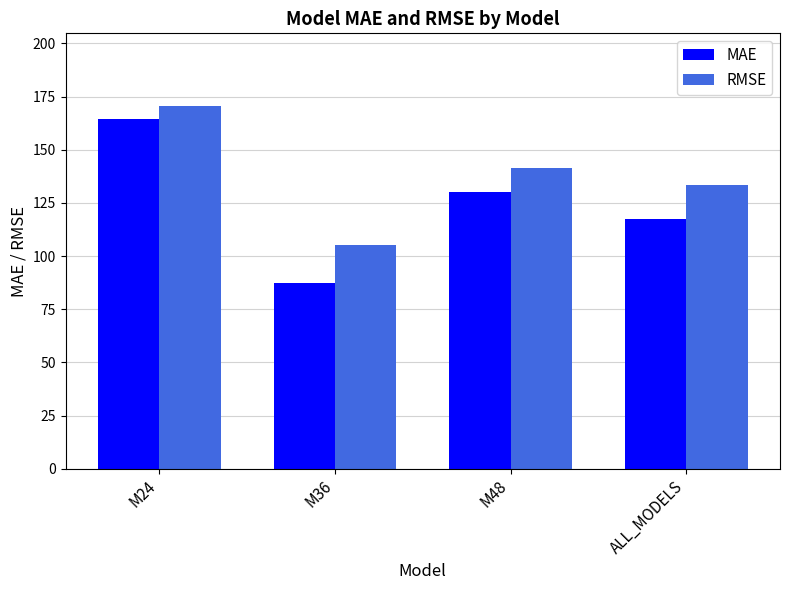

List the series in order of their peak value, highest first.

RMSE, MAE